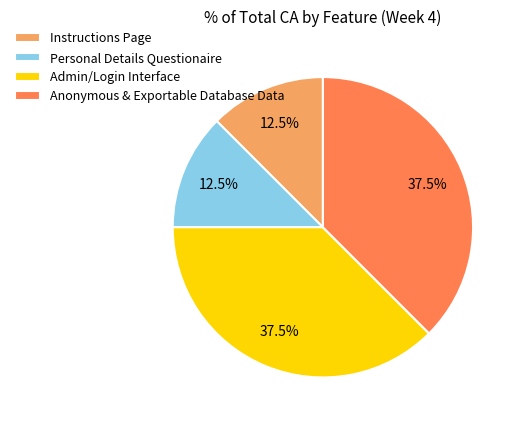

Combined, do Anonymous & Exportable Database Data and Admin/Login Interface account for over 50%?

Yes